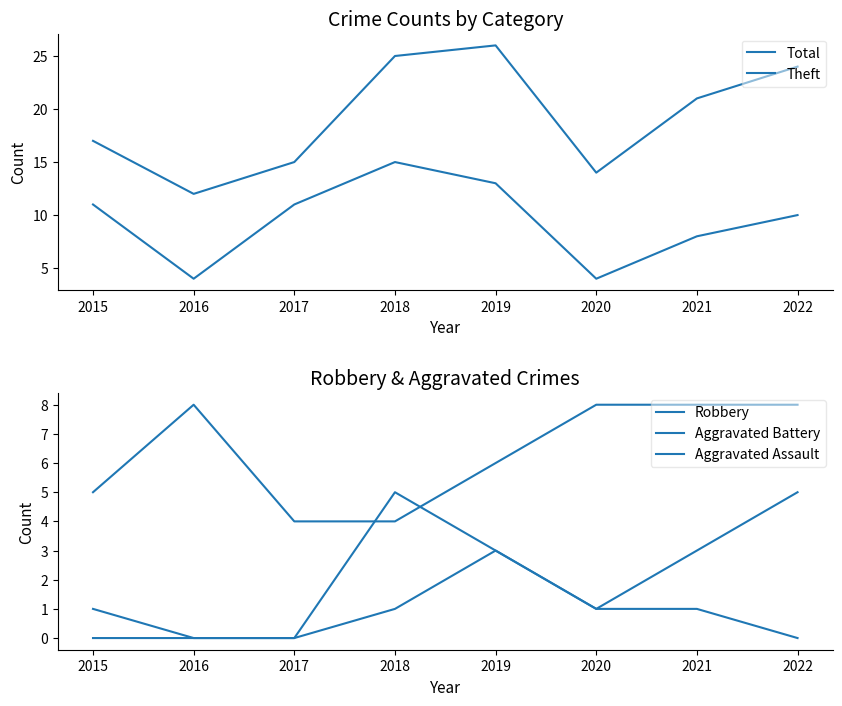

What are all the series names shown in the legend?

Total, Theft, Robbery, Aggravated Battery, Aggravated Assault